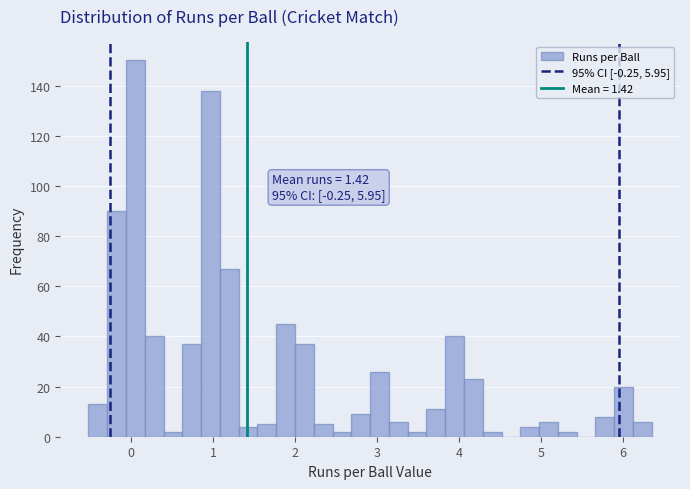

Read against the x-axis, roughly where is the centre of the tallest bar?

0.1